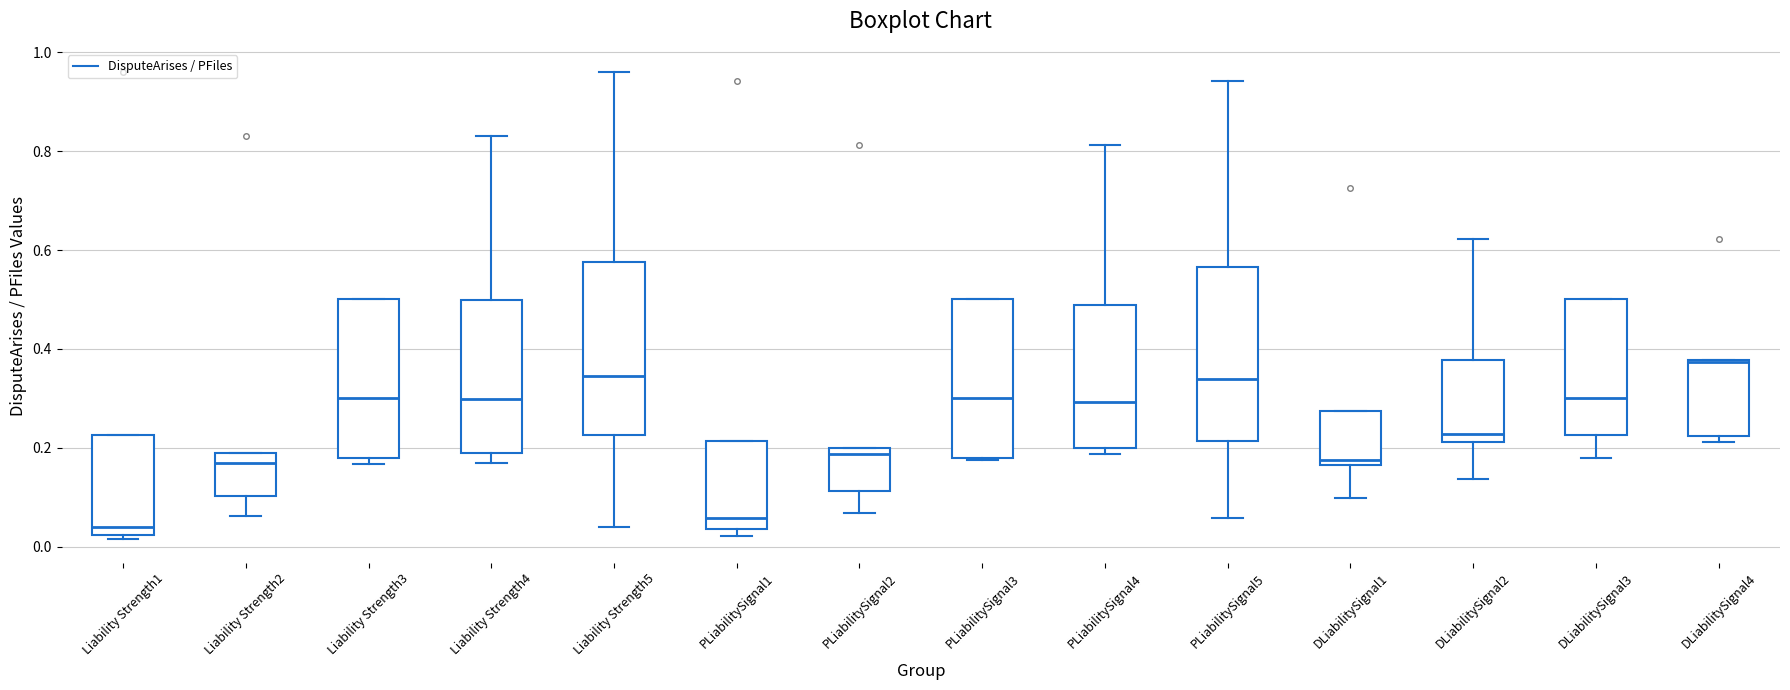

Reading left to right, transcribe this box plot: for each box, give where its median line is, the range the box spans, and where its two whiskers end, as read against the y-axis. The values are not printed on the chart, so give them approximately, as read against the axis.

Liability Strength1: median 0.04, box 0.02 to 0.22, whiskers 0.02 (just below the box's lower edge) to 0.22
Liability Strength2: median 0.16, box 0.10 to 0.20, whiskers 0.06 to 0.20
Liability Strength3: median 0.30, box 0.18 to 0.50, whiskers 0.16 to 0.50
Liability Strength4: median 0.30, box 0.20 to 0.50, whiskers 0.16 to 0.84
Liability Strength5: median 0.34, box 0.22 to 0.58, whiskers 0.04 to 0.96
PLiabilitySignal1: median 0.06, box 0.04 to 0.22, whiskers 0.02 to 0.22
PLiabilitySignal2: median 0.18, box 0.12 to 0.20, whiskers 0.06 to 0.20
PLiabilitySignal3: median 0.30, box 0.18 to 0.50, whiskers 0.18 to 0.50
PLiabilitySignal4: median 0.30, box 0.20 to 0.48, whiskers 0.18 to 0.82
PLiabilitySignal5: median 0.34, box 0.22 to 0.56, whiskers 0.06 to 0.94
DLiabilitySignal1: median 0.18, box 0.16 to 0.28, whiskers 0.10 to 0.28
DLiabilitySignal2: median 0.22 (just above the box's lower edge), box 0.22 to 0.38, whiskers 0.14 to 0.62
DLiabilitySignal3: median 0.30, box 0.22 to 0.50, whiskers 0.18 to 0.50
DLiabilitySignal4: median 0.38, box 0.22 to 0.38, whiskers 0.22 (just below the box's lower edge) to 0.38